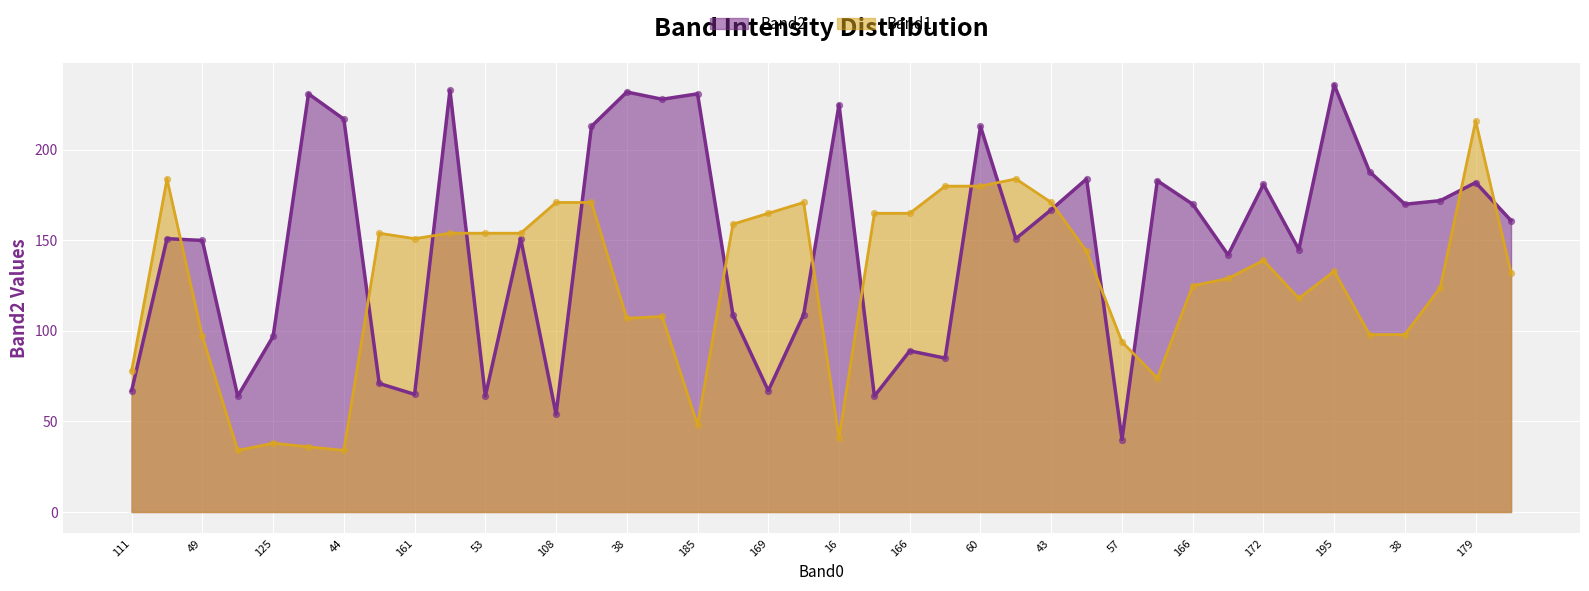

What is the total value across all series at 169?

232